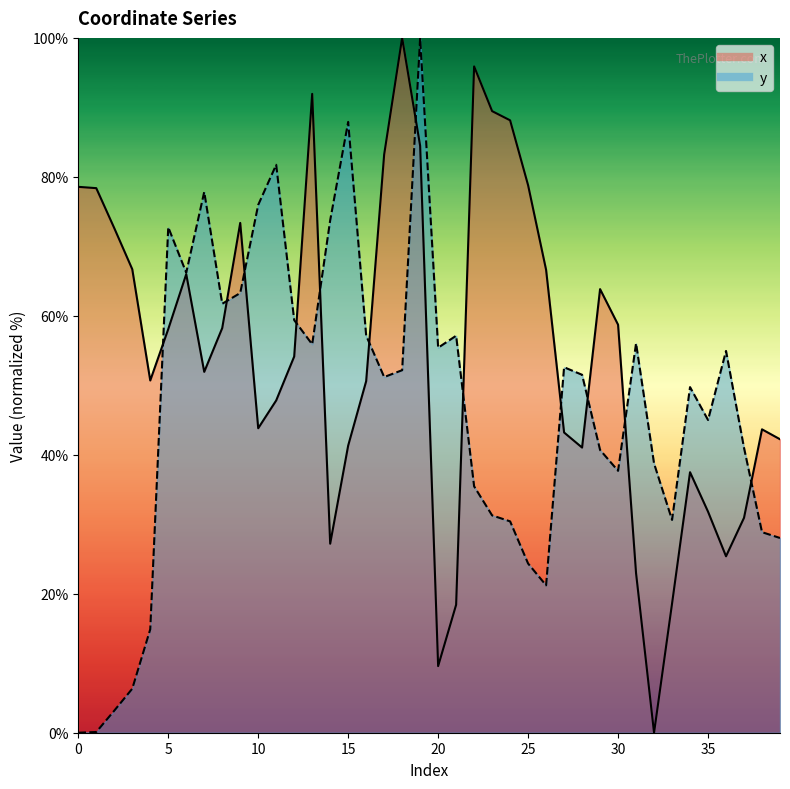

Which series has the largest total across all categories?

x